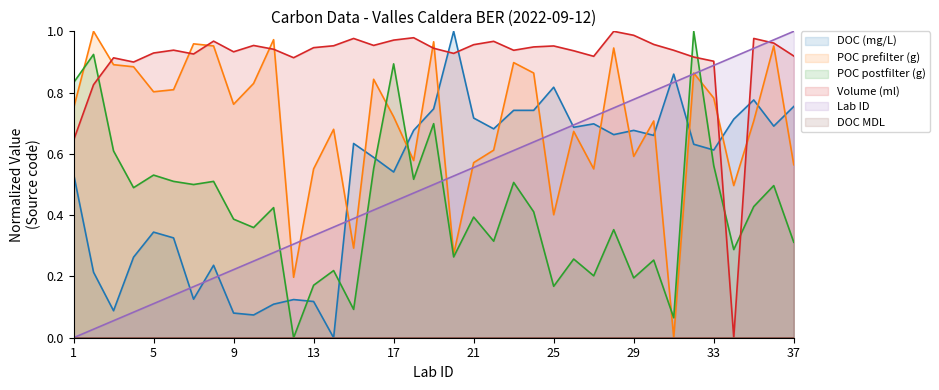

What is the spread (max minus min) of values at 22?

0.7